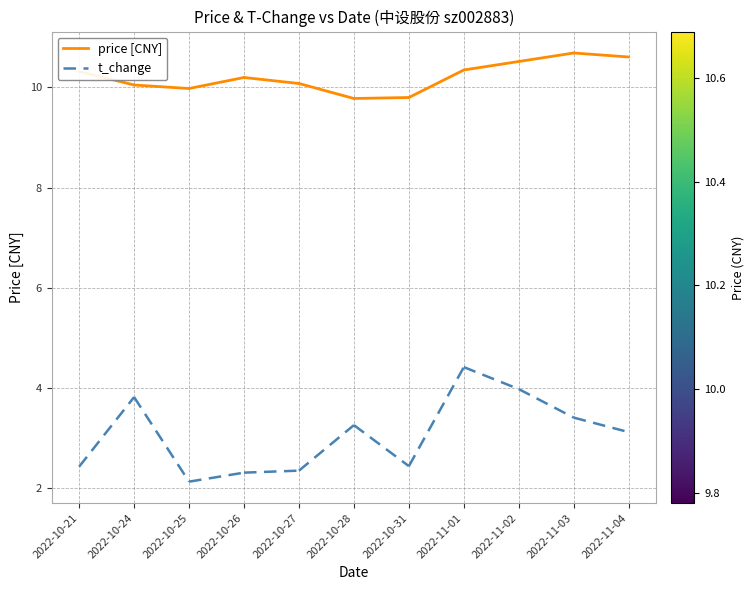

List the series in order of their peak value, highest first.

price, t_change